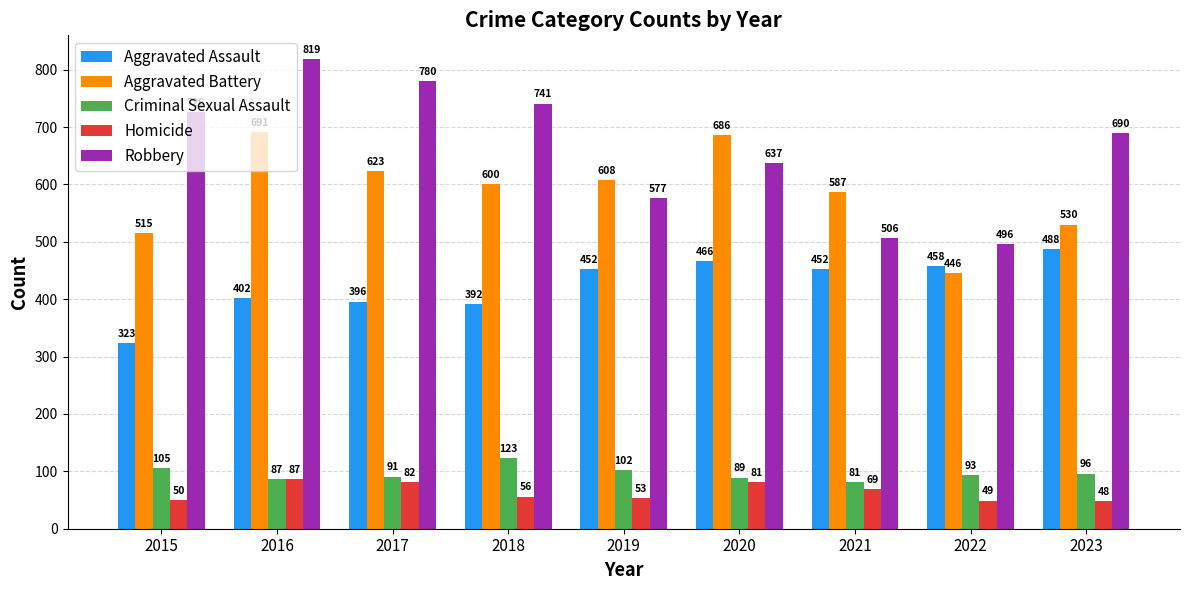

How many bars are there in each group?

5